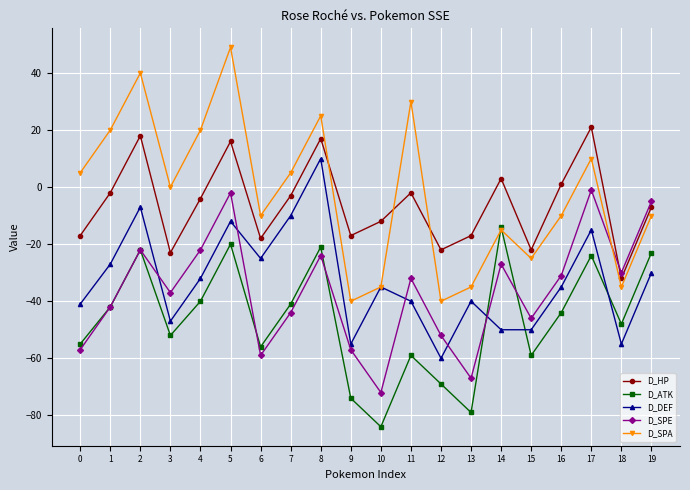

Is the value of D_SPA at 13 greater than the value of D_HP at 13?

No